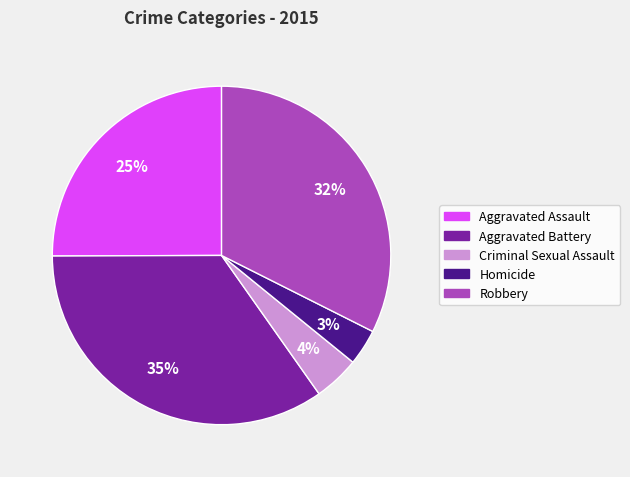

How many slices are in this pie chart?

5